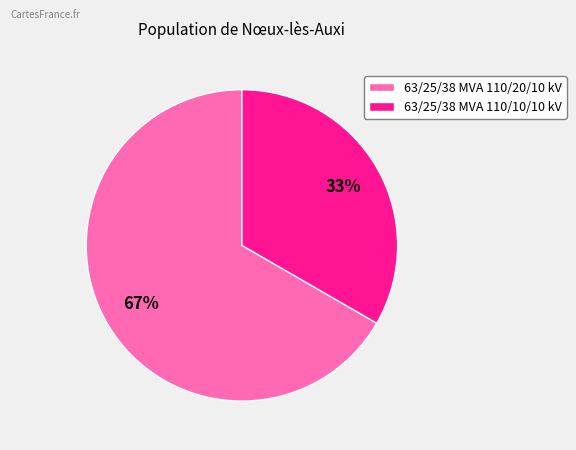

Combined, do 63/25/38 MVA 110/20/10 kV and 63/25/38 MVA 110/10/10 kV account for over 50%?

Yes